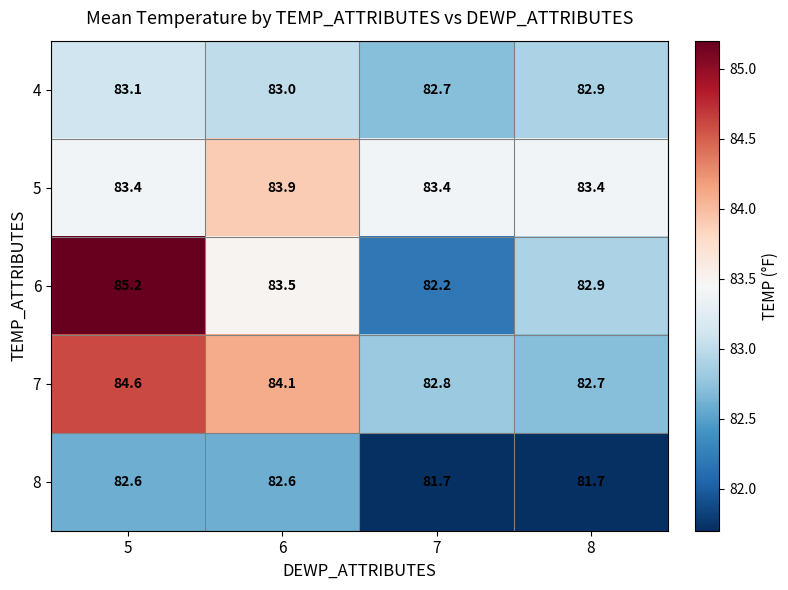

What is the difference between the second highest and minimum values in the 7 series?

1.4